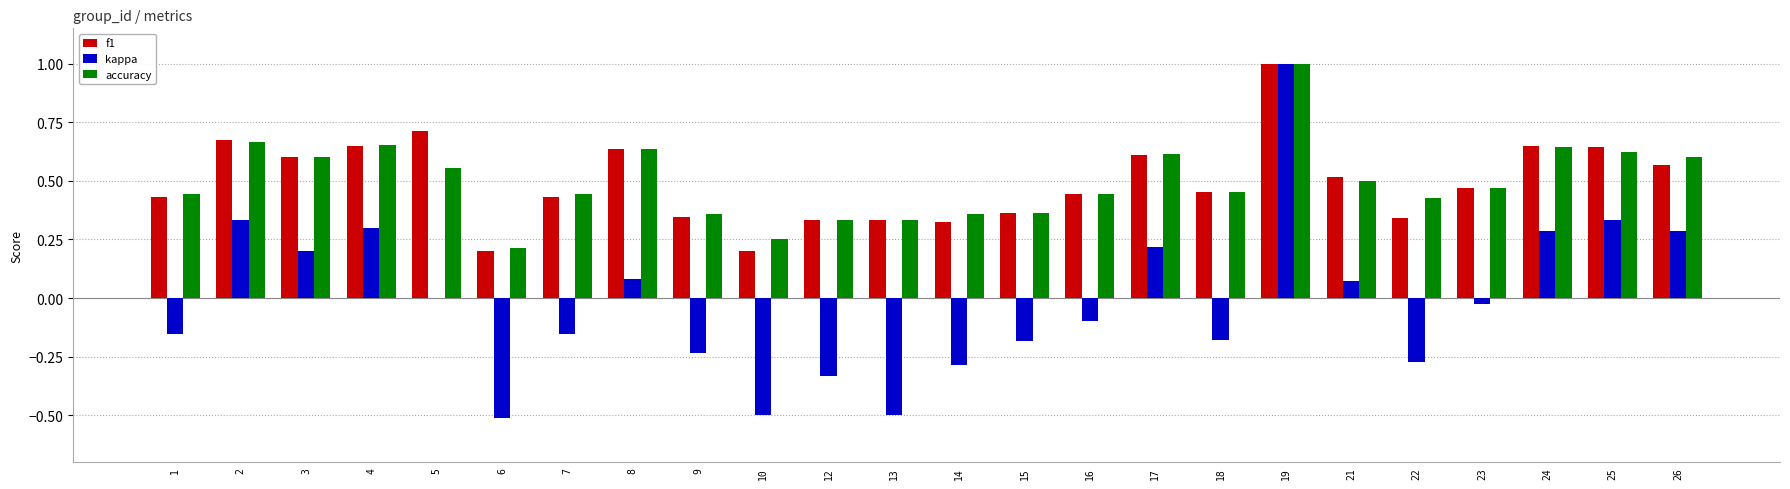

What is the sum of all accuracy values?

12.0